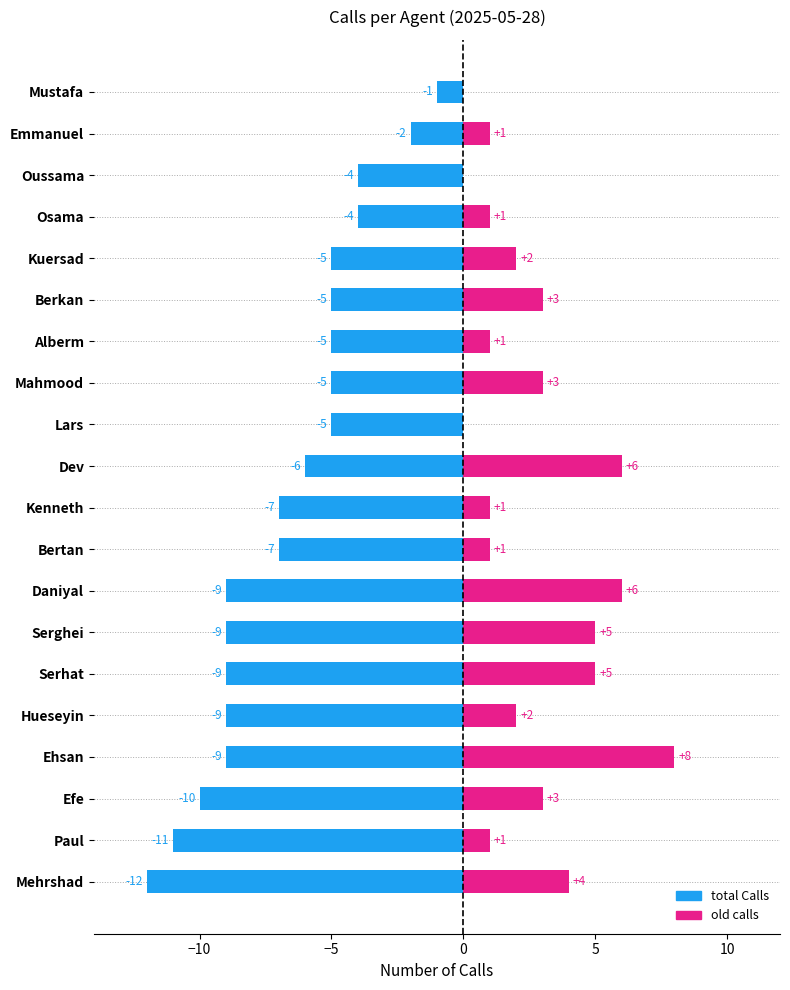

Reading left to right, list all the values displayed in this chart.

total Calls: -12	-11	-10	-9	-9	-9	-9	-9	-7	-7	-6	-5	-5	-5	-5	-5	-4	-4	-2	-1
old calls: 4	1	3	8	2	5	5	6	1	1	6	0	3	1	3	2	1	0	1	0